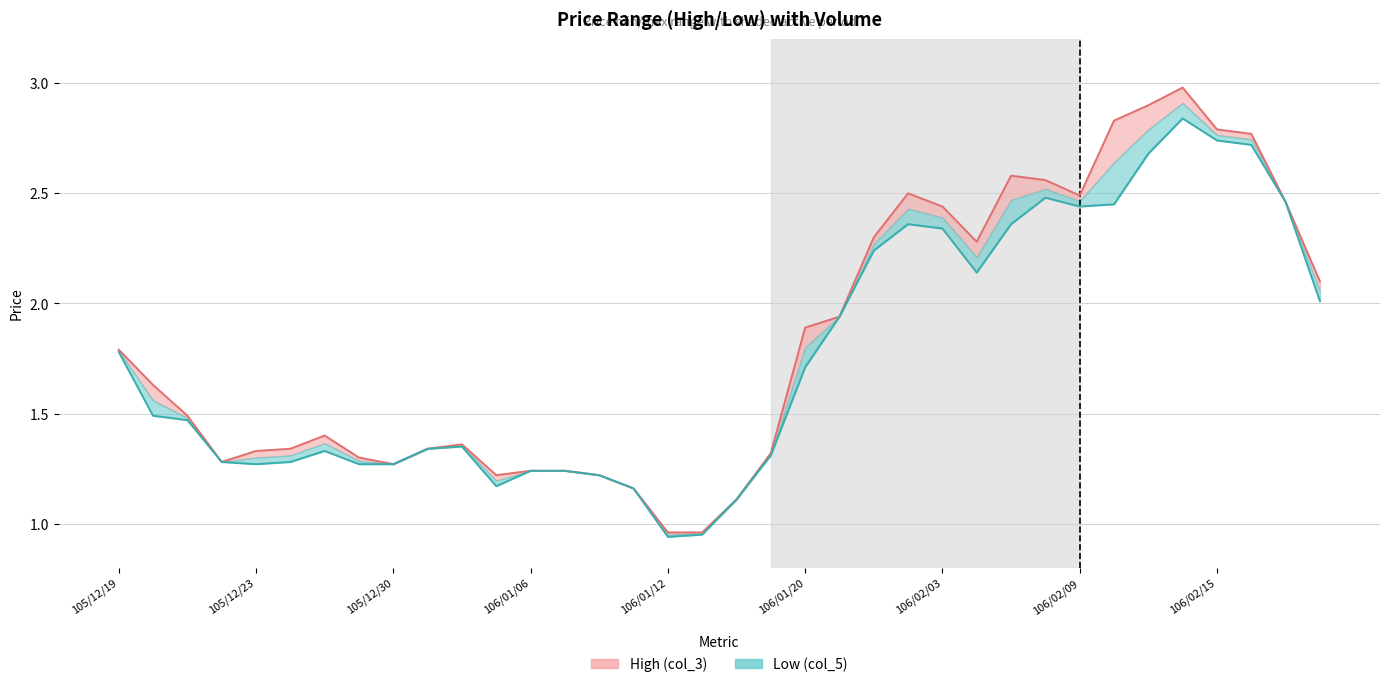

Where does the High (col_3) series first go above 1?

105/12/19